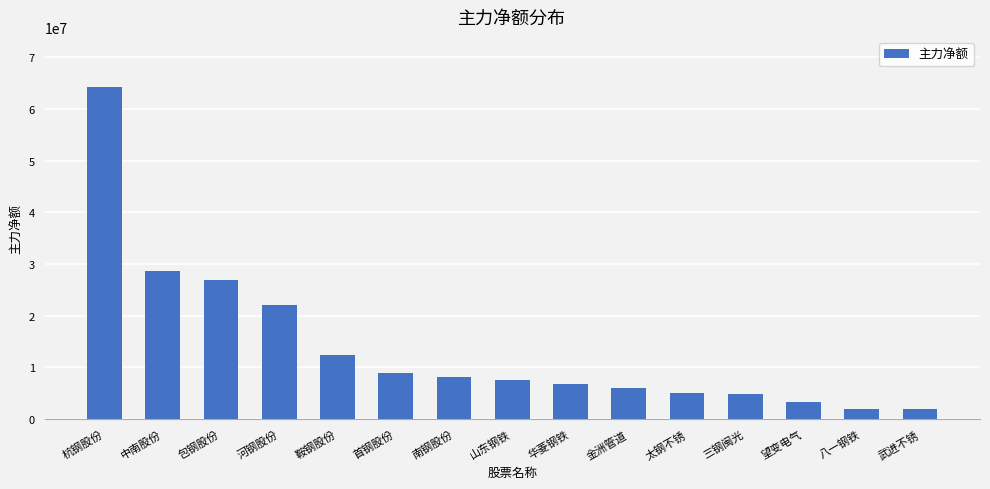

What is the sum of the values at 三钢闽光 and 山东钢铁?

12320746